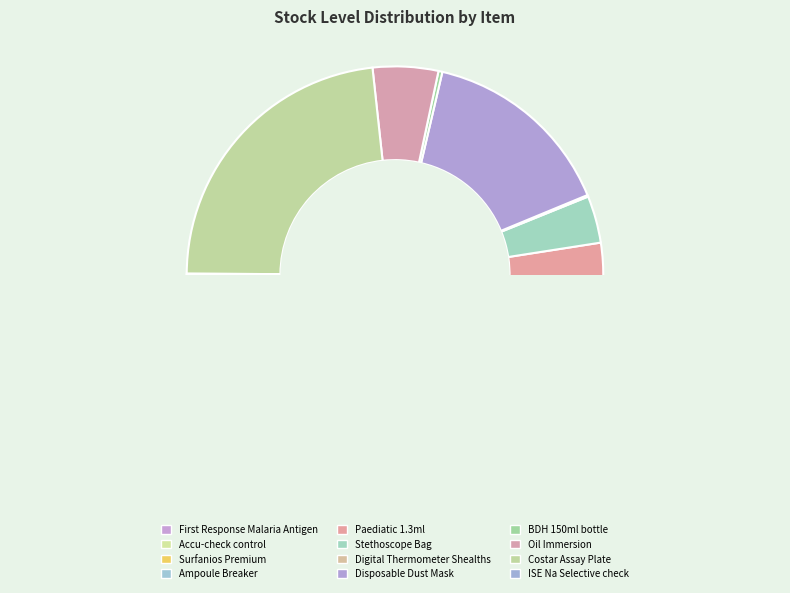

To the nearest percent, what is the difference between the largest and smallest slice percentages?

44%